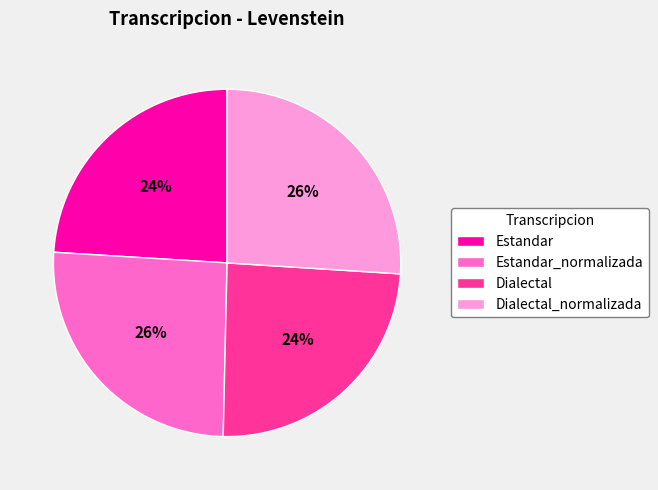

Does Estandar_normalizada account for over 50% of the chart?

No